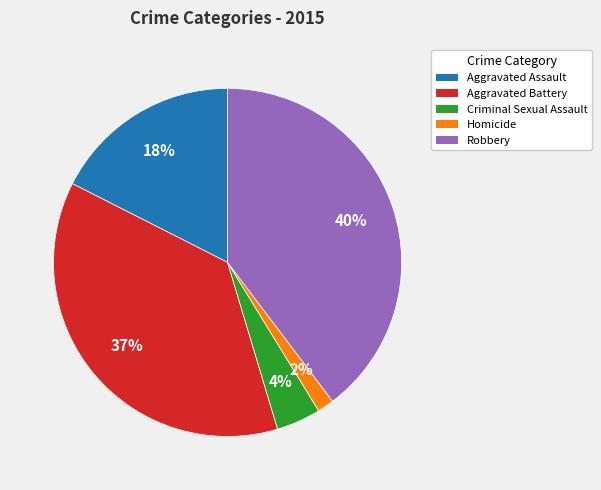

Which has a higher value, Aggravated Battery or Robbery?

Robbery